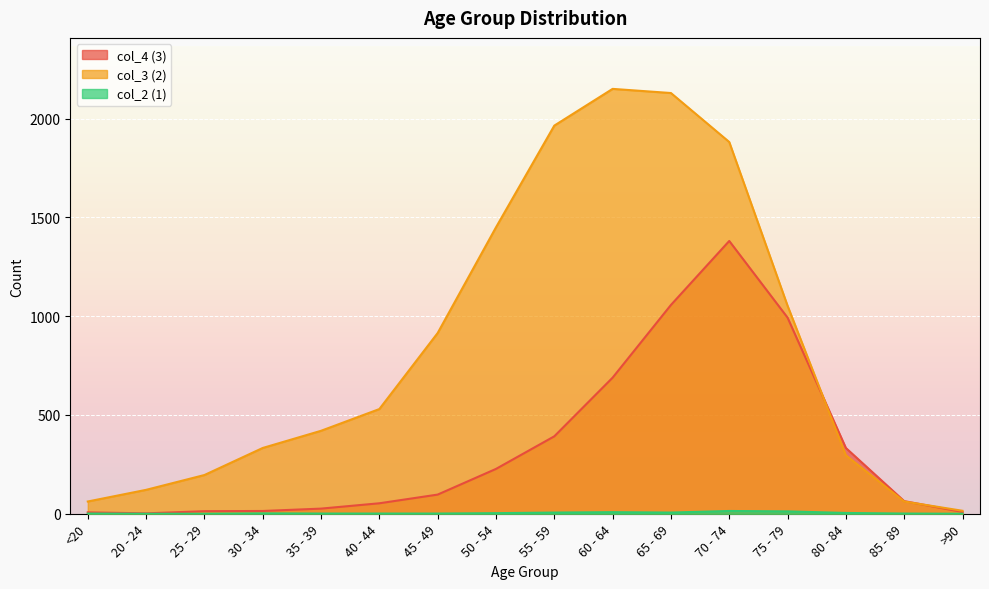

The value of col_4 (3) at 65 - 69 is 678. True or false?

False